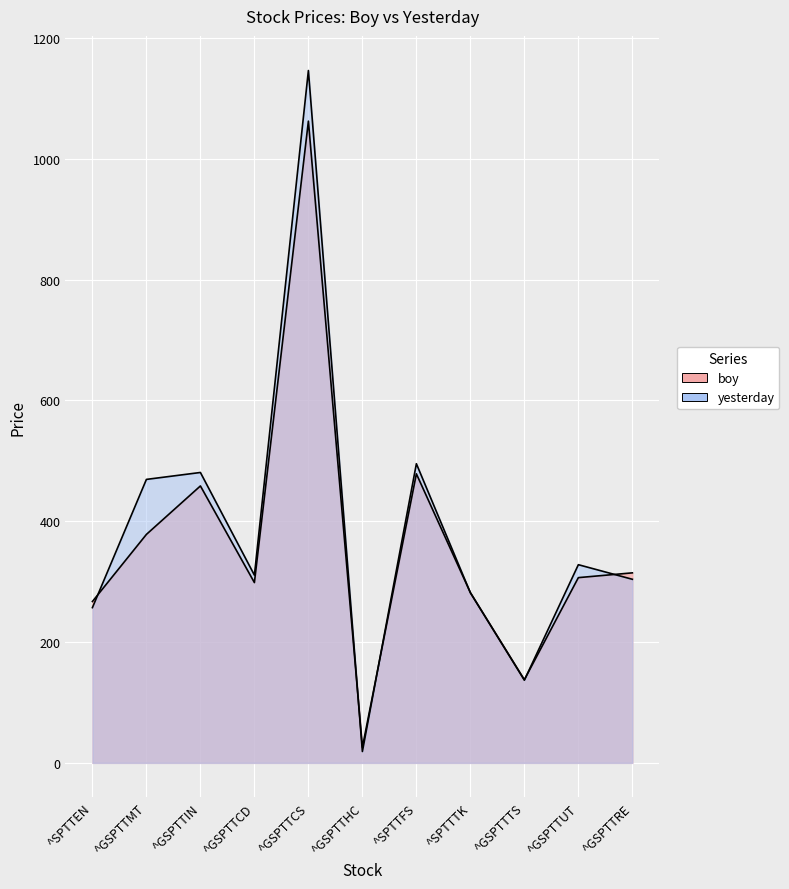

Which series ends up on top after the final intersection of boy and yesterday?

boy